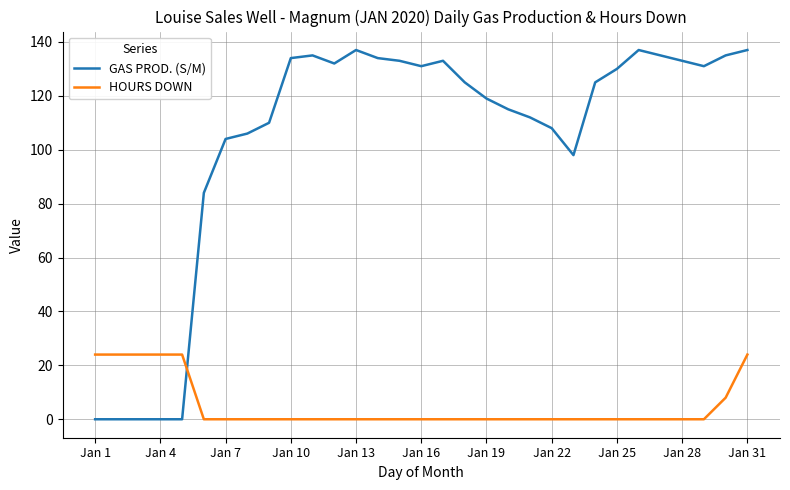

Which series ends up on top after the final intersection of GAS PROD. (S/M) and HOURS DOWN?

GAS PROD. (S/M)